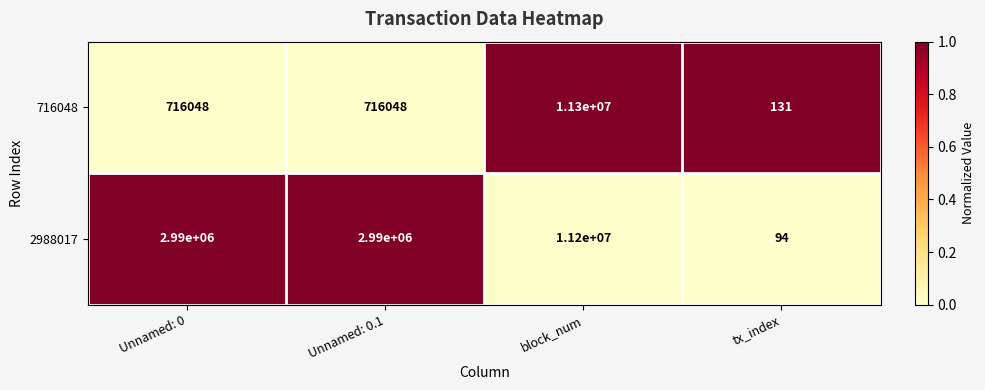

Reading left to right, extract all data points from this chart.

716048: Unnamed: 0=716048	Unnamed: 0.1=716048	block_num=11300000	tx_index=131
2988017: Unnamed: 0=2990000	Unnamed: 0.1=2990000	block_num=11200000	tx_index=94